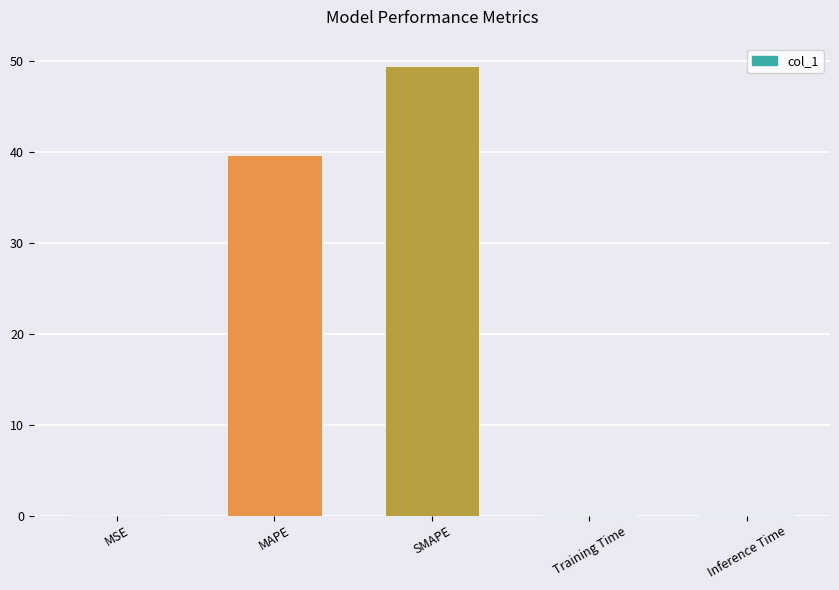

How many data points does each series have?

5